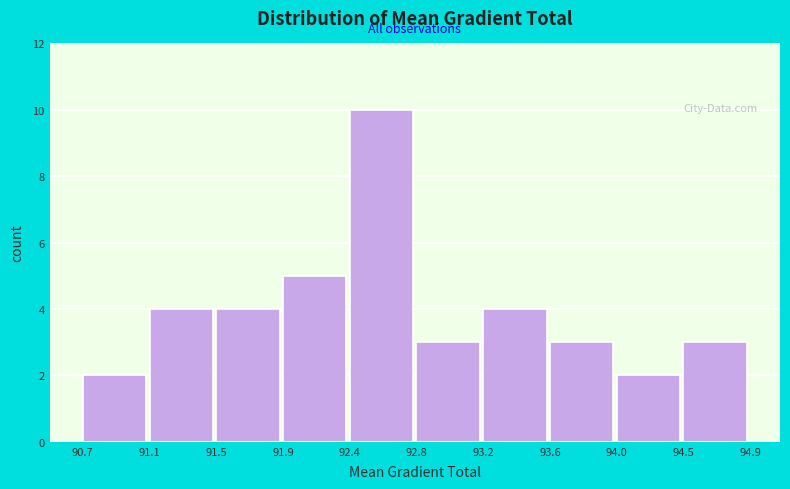

Reading left to right, extract all data points from this chart.

2	4	4	5	10	3	4	3	2	3